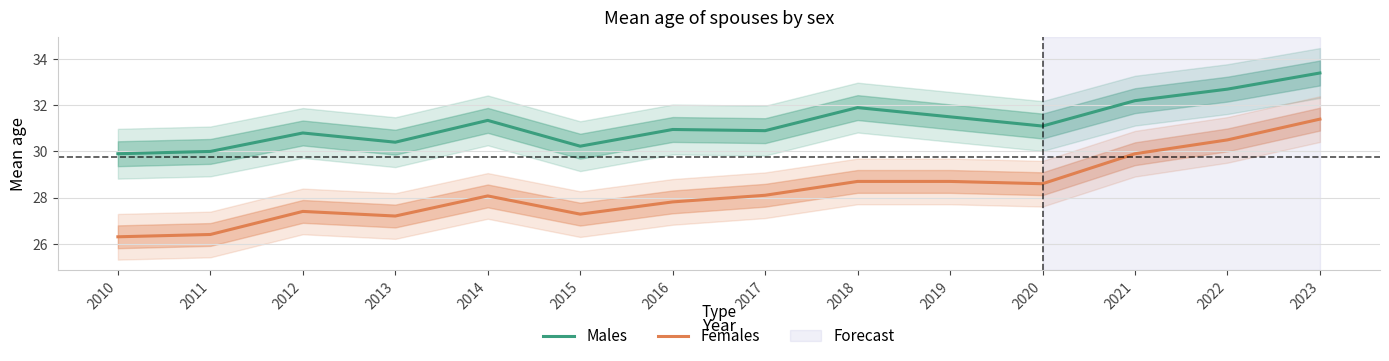

The value of Females at 2013 is 27.2. True or false?

True